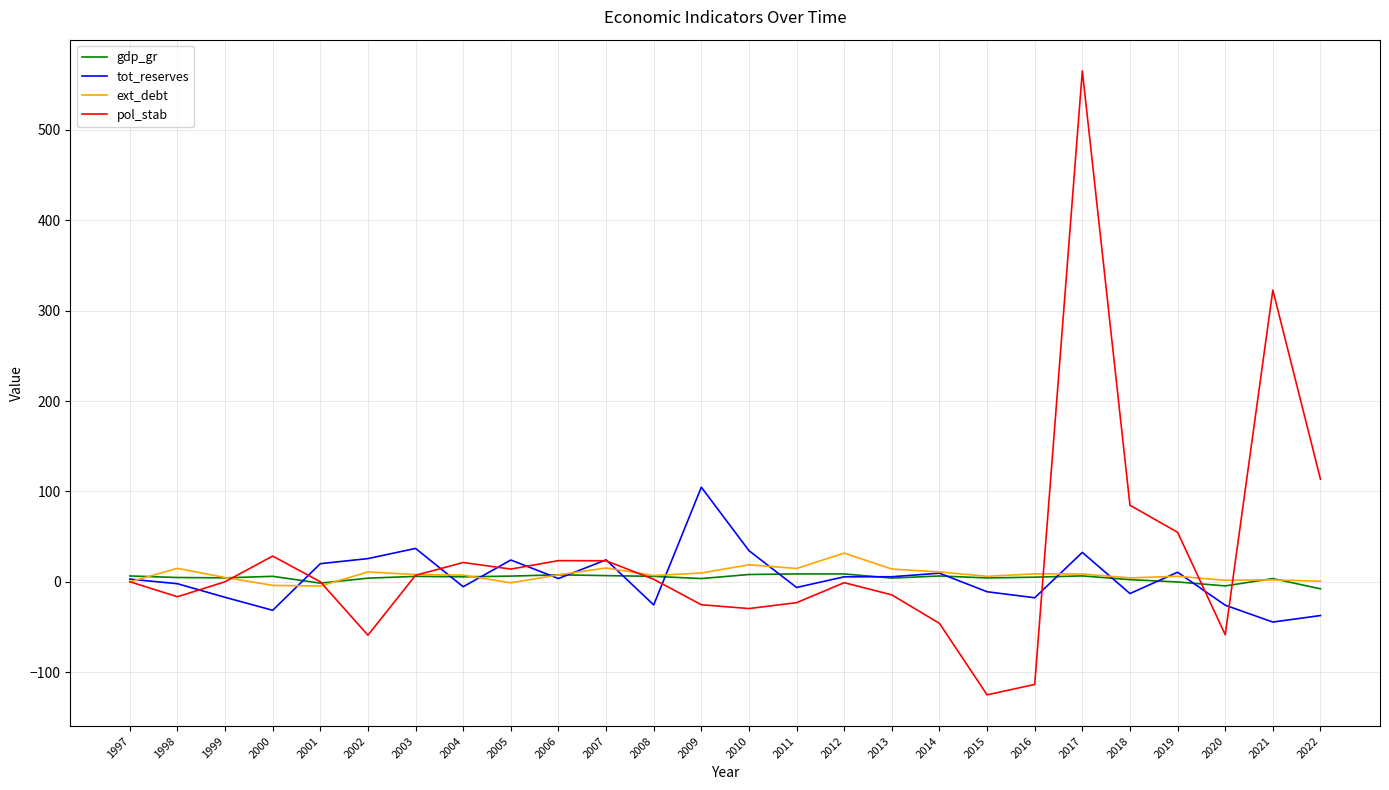

How many interior local valleys does the pol_stab series have?

6